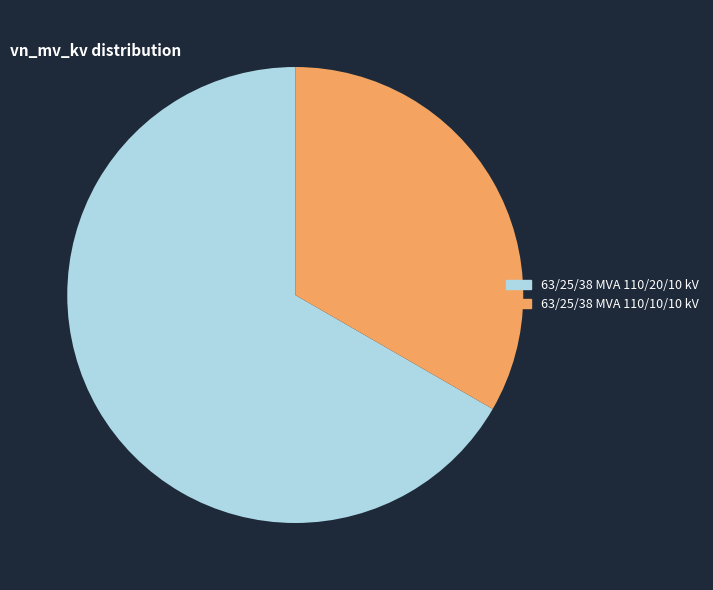

Which category has the smallest portion of the pie?

63/25/38 MVA 110/10/10 kV